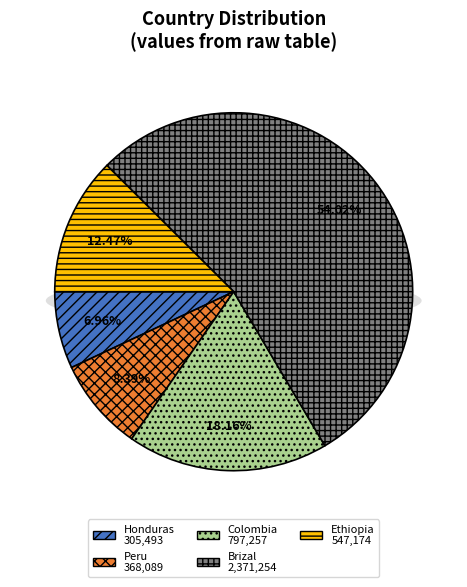

To the nearest percent, what is the difference between the largest and smallest slice percentages?

47%